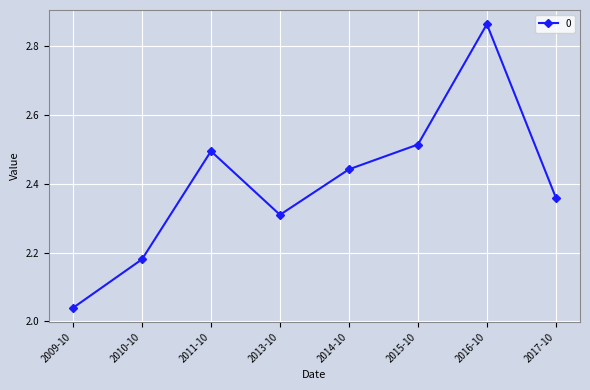

Which label corresponds to the largest value in the chart?

2016-10